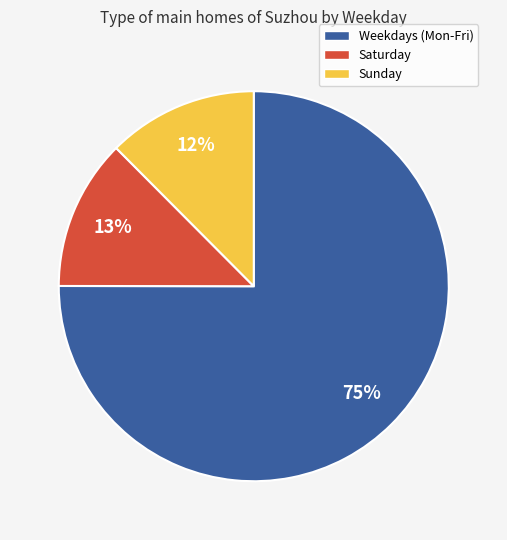

Count the number of slices in the pie.

3